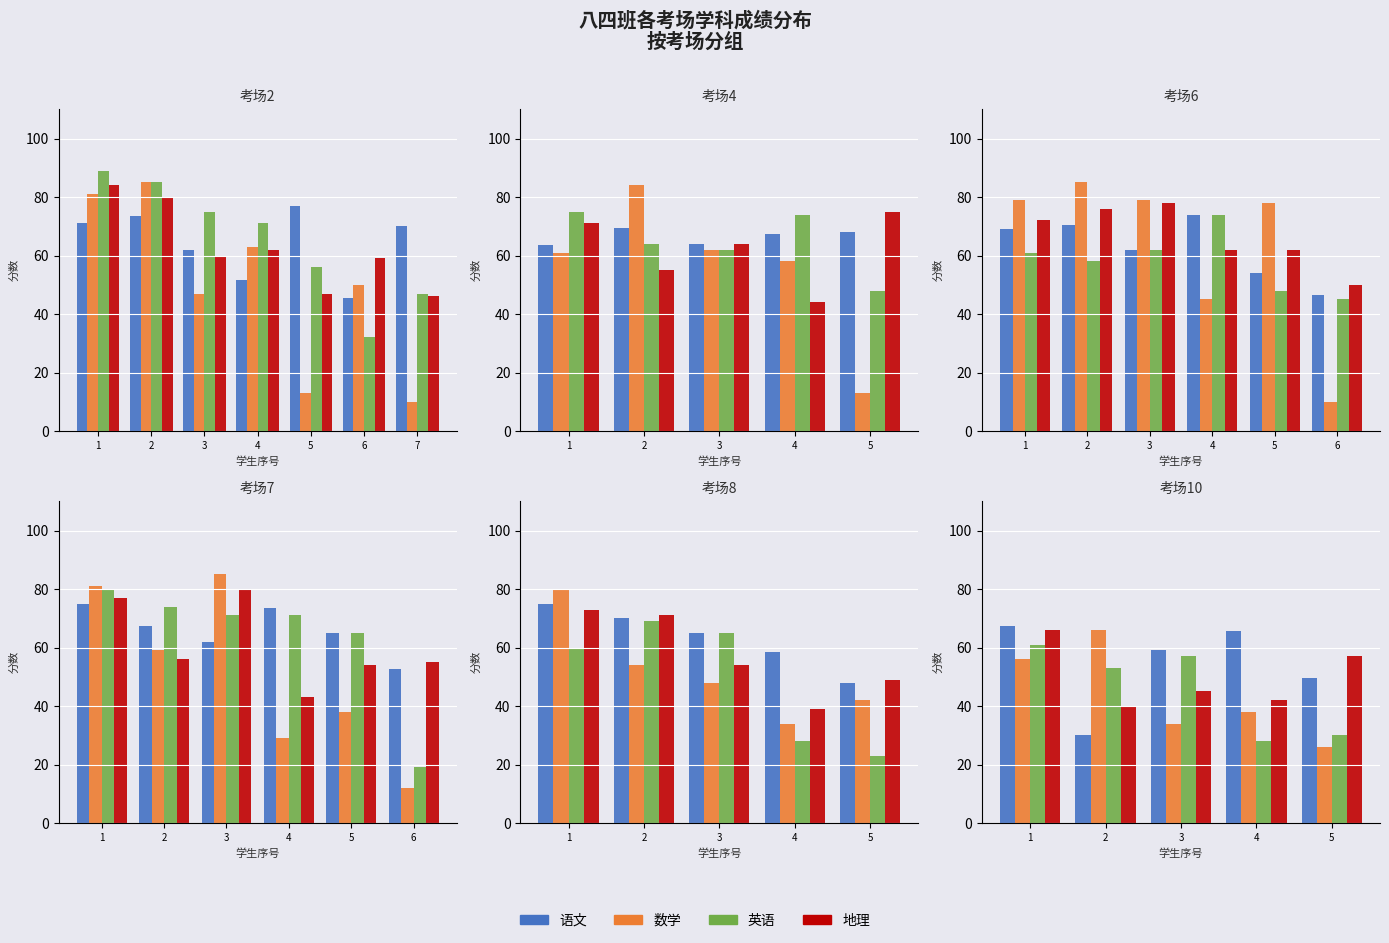

Which series has the largest total across all categories?

语文